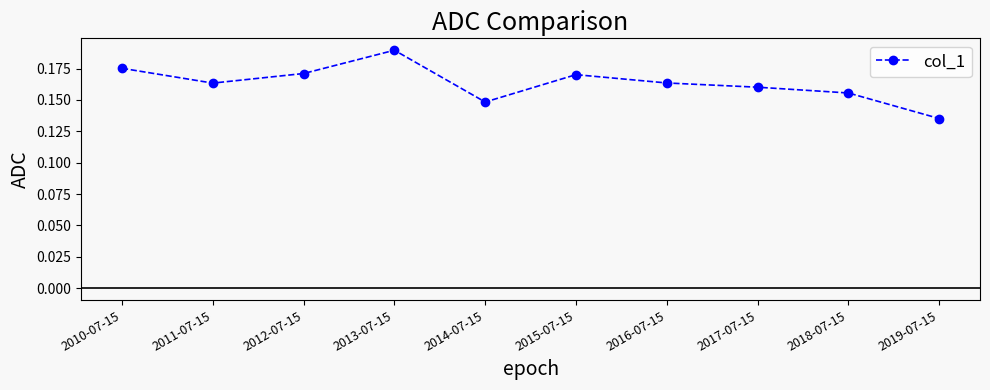

How many values are between 0 and 1?

10